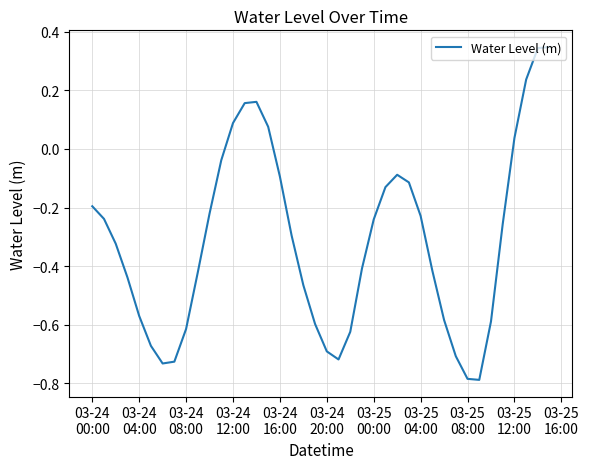

Does the chart display data point markers on the line(s)?

No